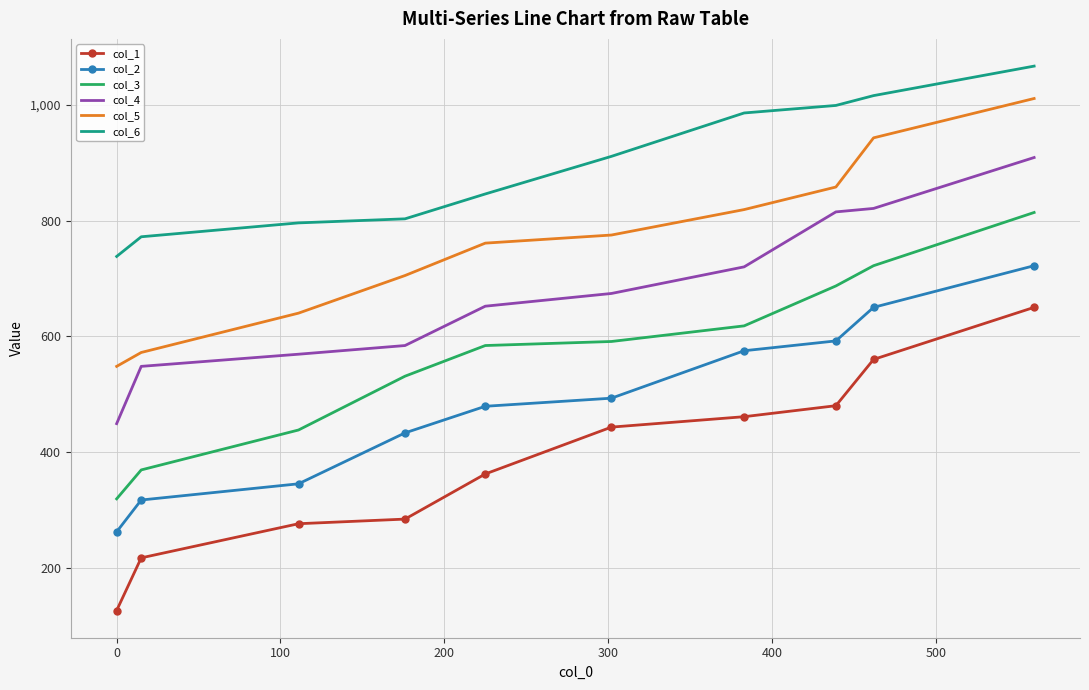

Which series has the largest total across all categories?

col_6